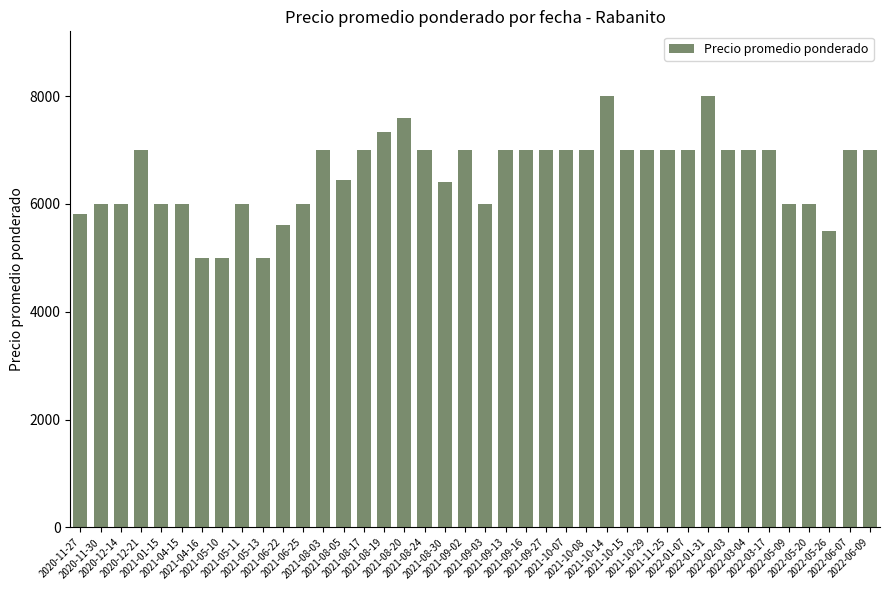

Reading left to right, transcribe all the data shown in this chart.

2020-11-27=5808	2020-11-30=6000	2020-12-14=6000	2020-12-21=7000	2021-01-15=6000	2021-04-15=6000	2021-04-16=5000	2021-05-10=5000	2021-05-11=6000	2021-05-13=5000	2021-06-22=5615	2021-06-25=6000	2021-08-03=7000	2021-08-05=6444	2021-08-17=7000	2021-08-19=7333	2021-08-20=7600	2021-08-24=7000	2021-08-30=6400	2021-09-02=7000	2021-09-03=6000	2021-09-13=7000	2021-09-16=7000	2021-09-27=7000	2021-10-07=7000	2021-10-08=7000	2021-10-14=8000	2021-10-15=7000	2021-10-29=7000	2021-11-25=7000	2022-01-07=7000	2022-01-31=8000	2022-02-03=7000	2022-03-04=7000	2022-03-17=7000	2022-05-09=6000	2022-05-20=6000	2022-05-26=5500	2022-06-07=7000	2022-06-09=7000